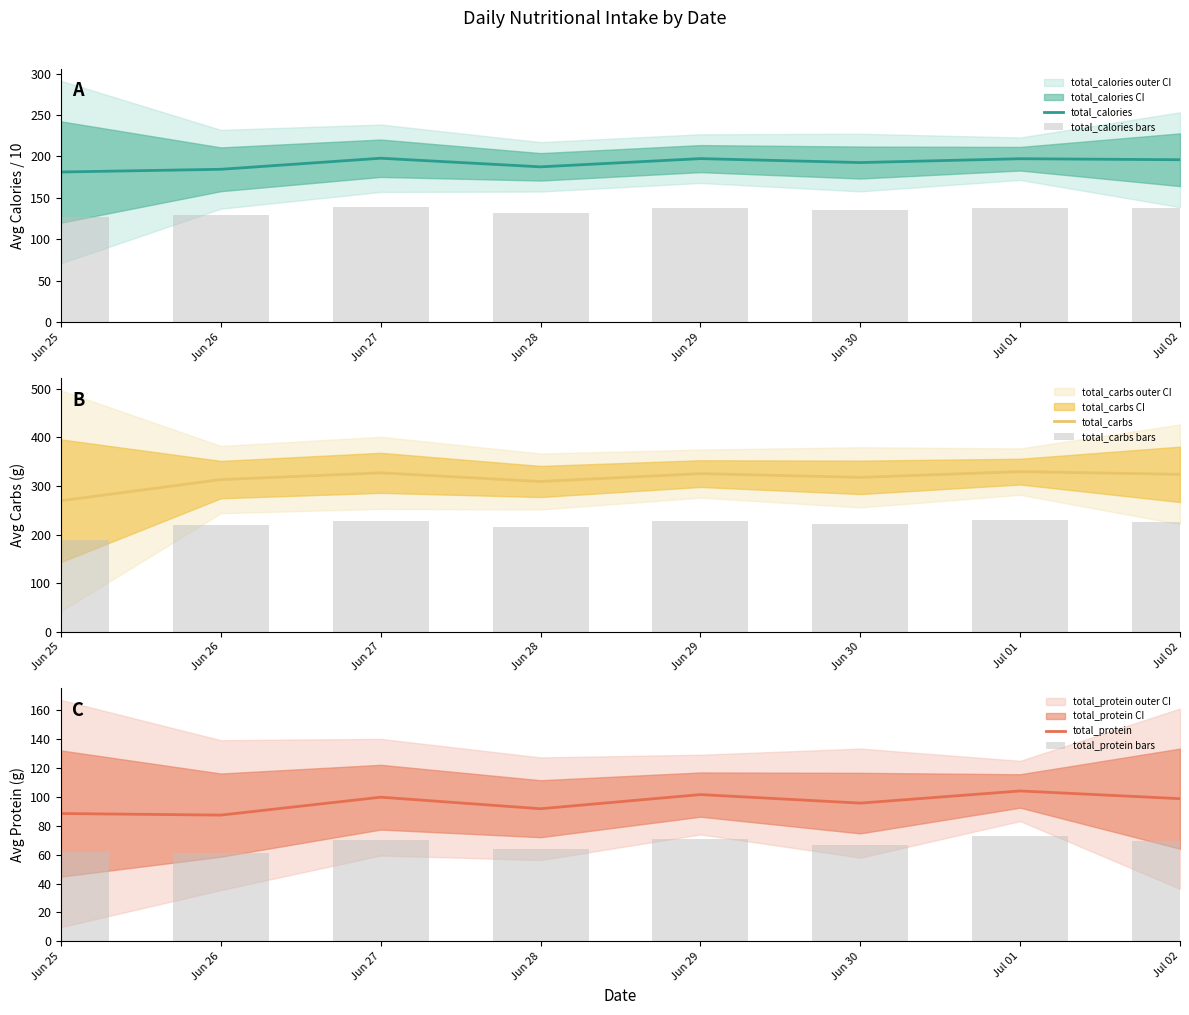

What is the minimum value for total_calories?

181.2